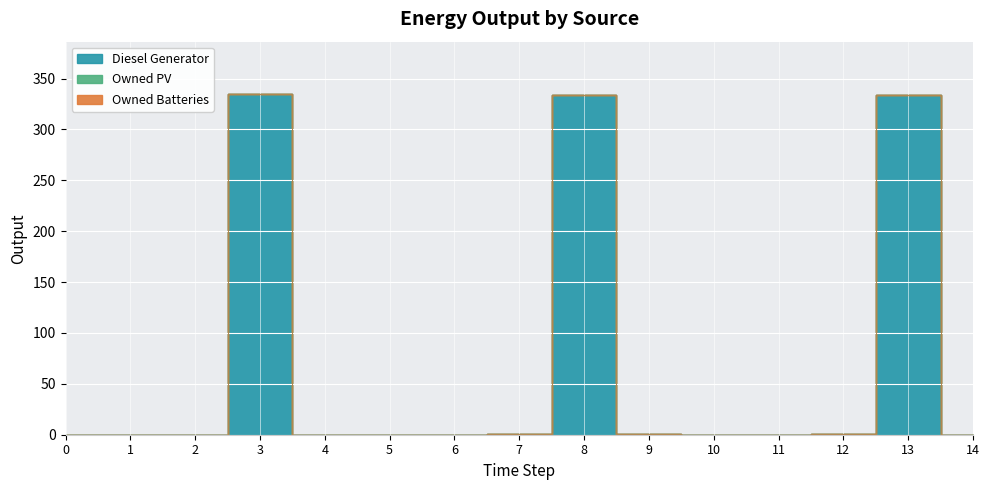

At which category is the sum across all series the highest?

3